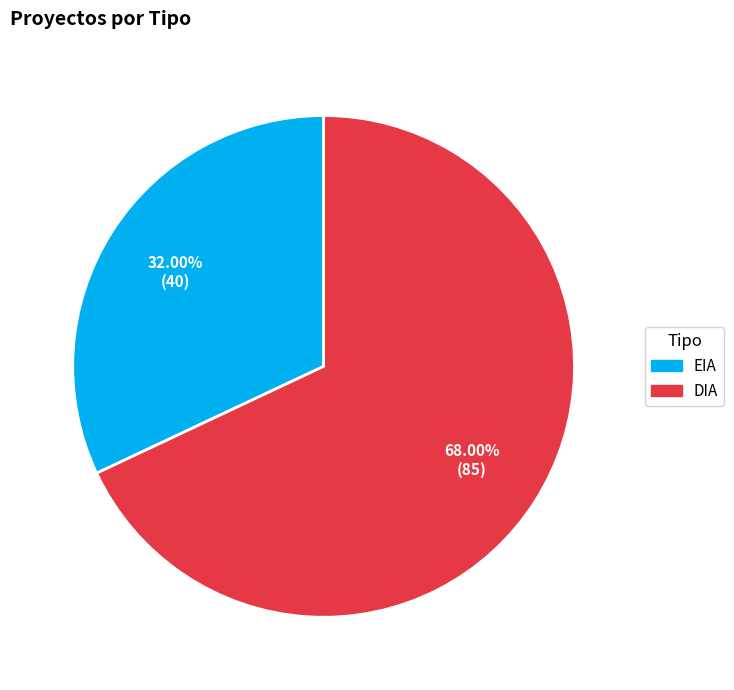

Which slice is the largest?

DIA